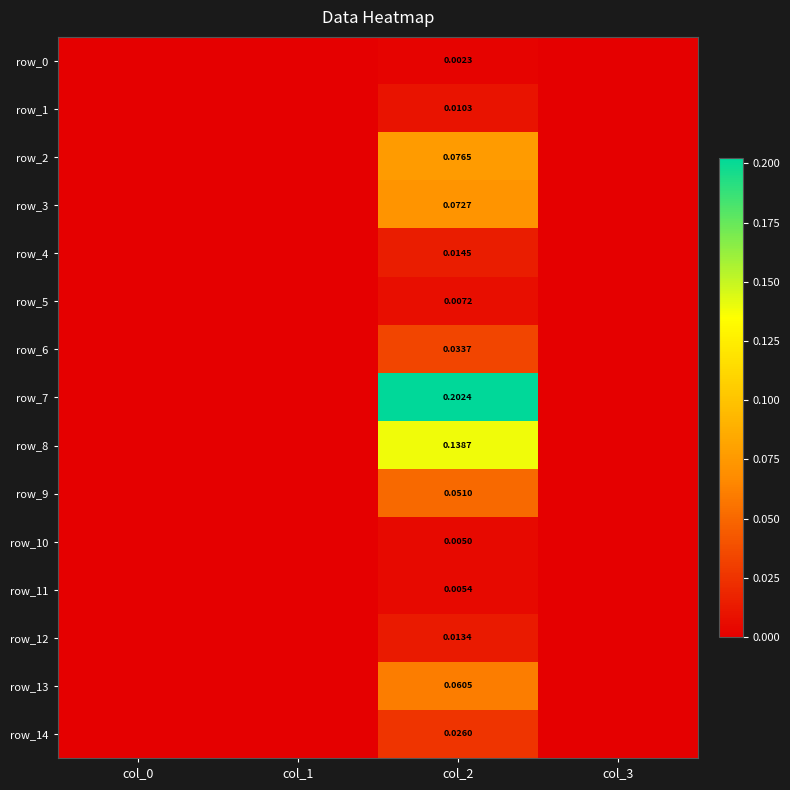

Rank the categories by row_8 value from highest to lowest.

col_2, col_0, col_1, col_3